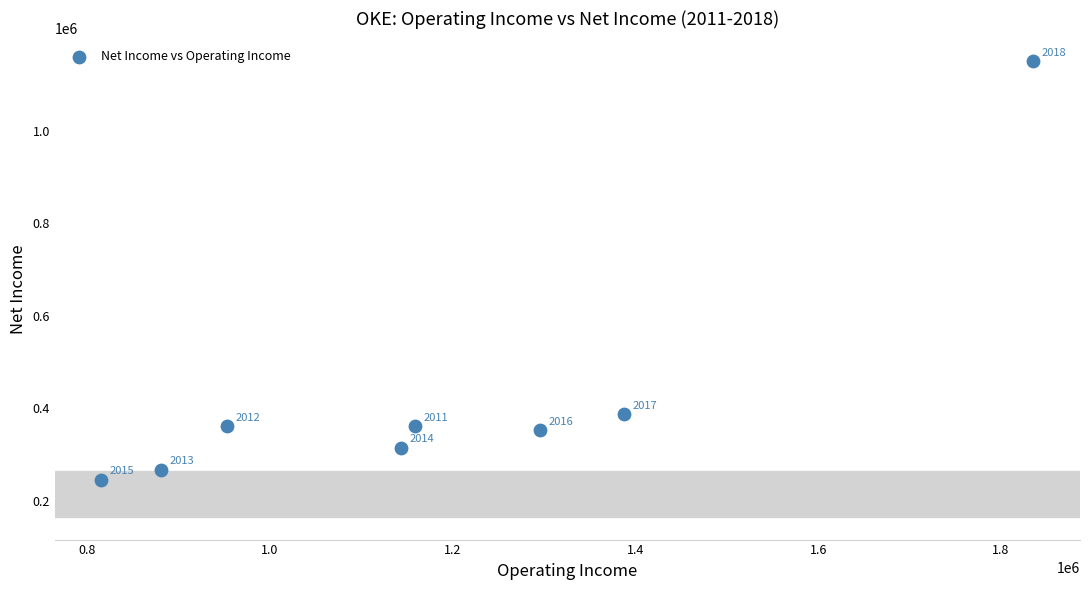

What Y value in the scatter plot is closest to 697800?

387100